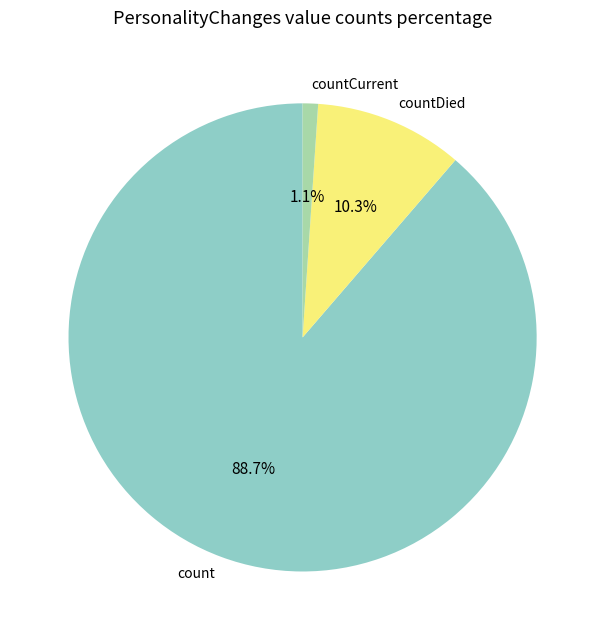

How many slices are in this pie chart?

3